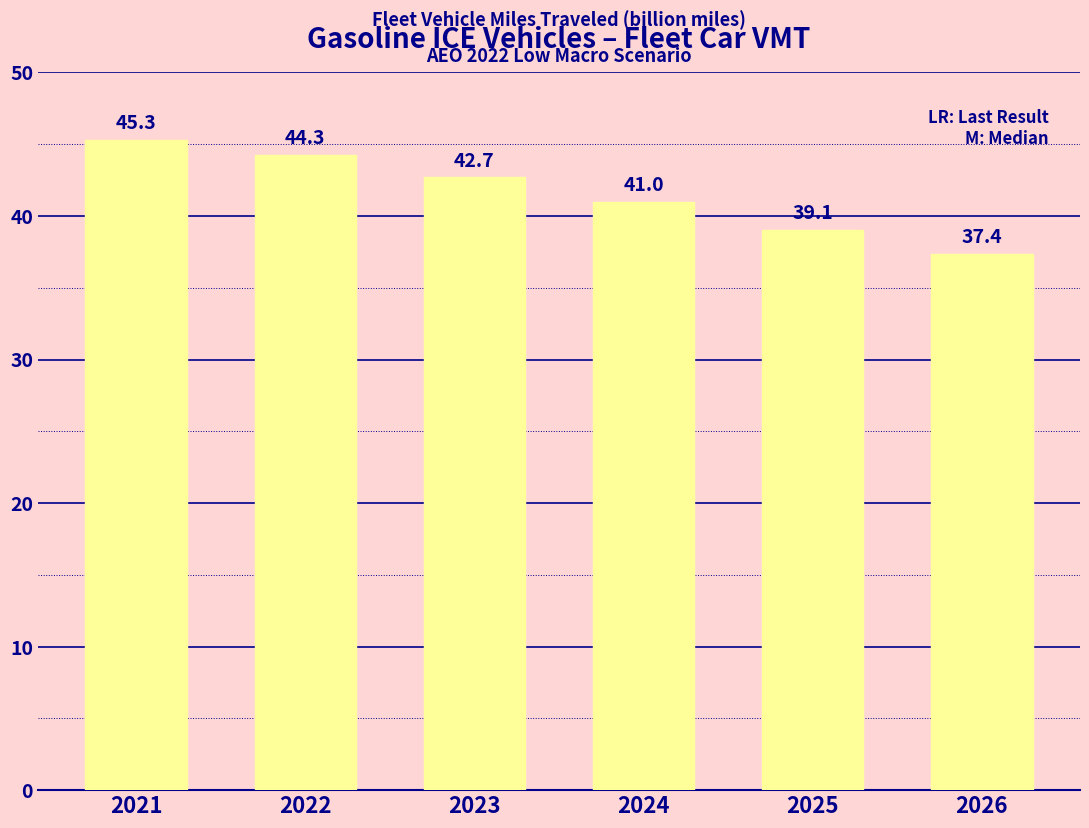

What is the change in value from 2022 to 2024?

-3.3